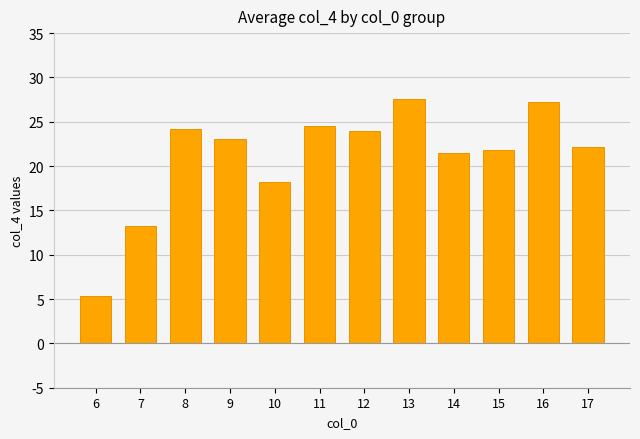

Are the bars horizontal?

No